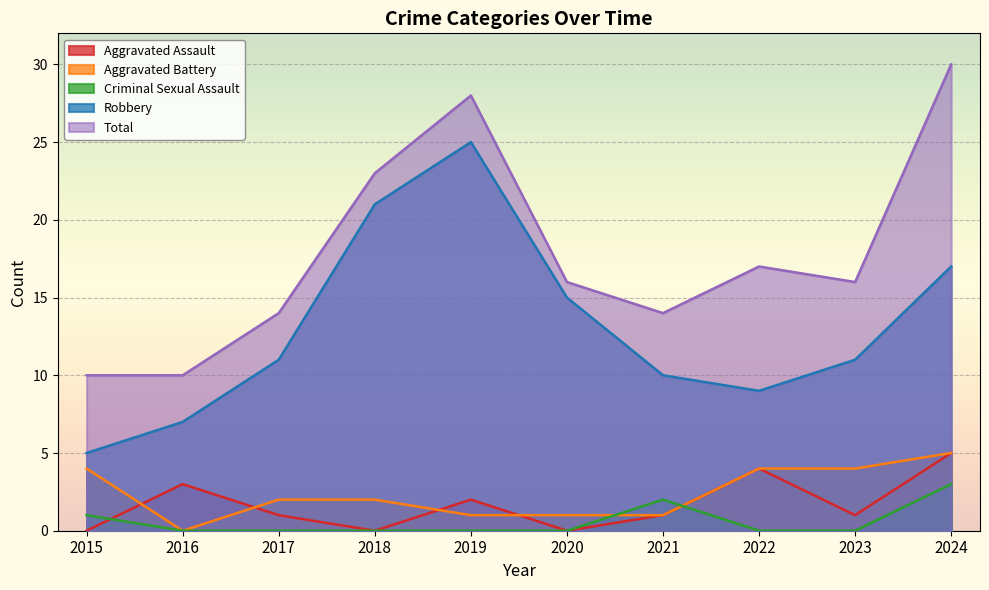

Is it true that Aggravated Assault equals -2 at 2015?

False